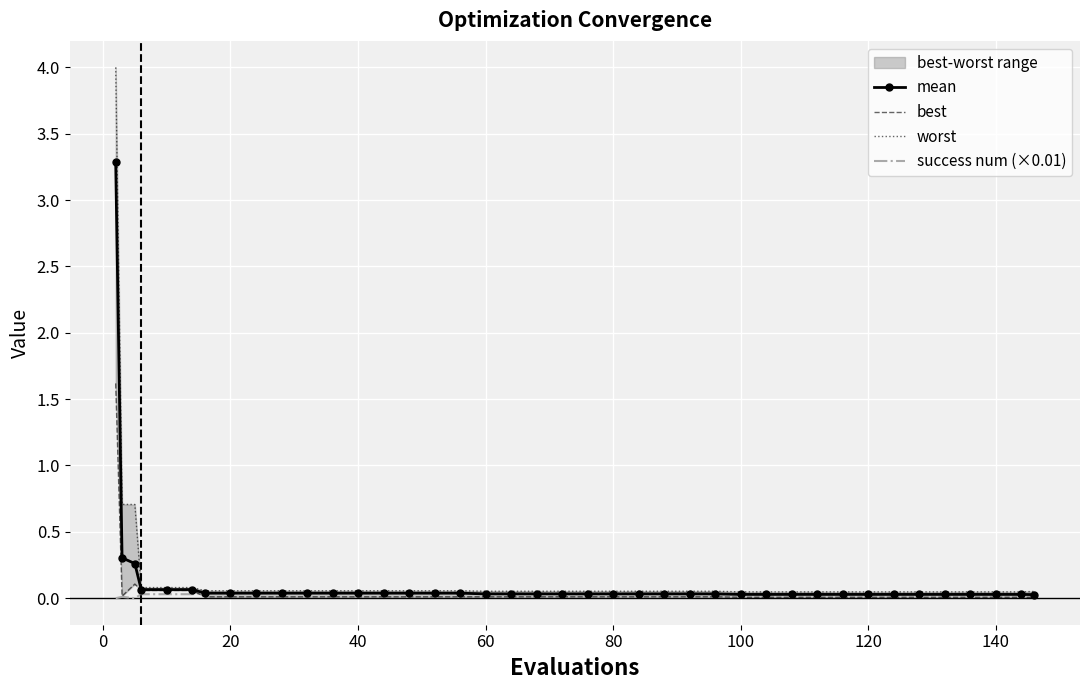

What is the difference between the maximum and minimum values in the worst series?

4.0